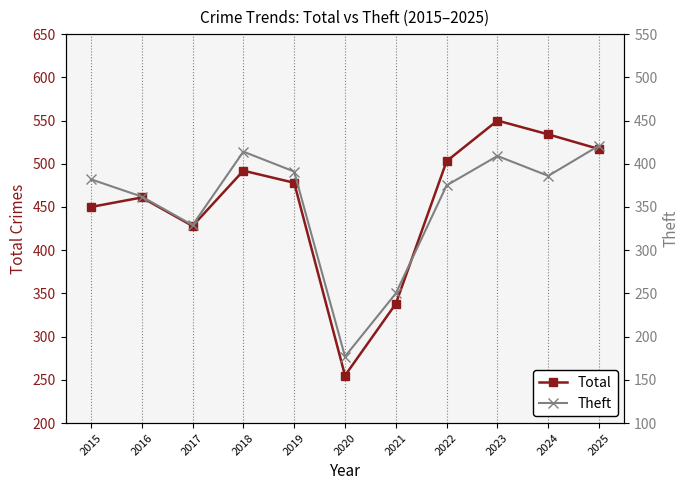

What is the value of the Total point at the 7th from the left?

338